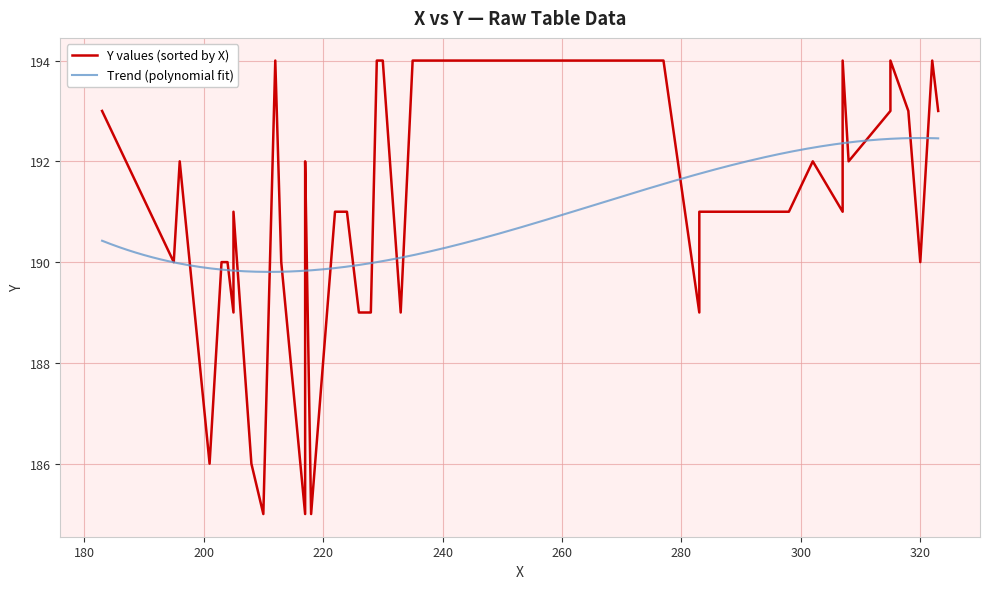

What is the greatest value displayed?

194